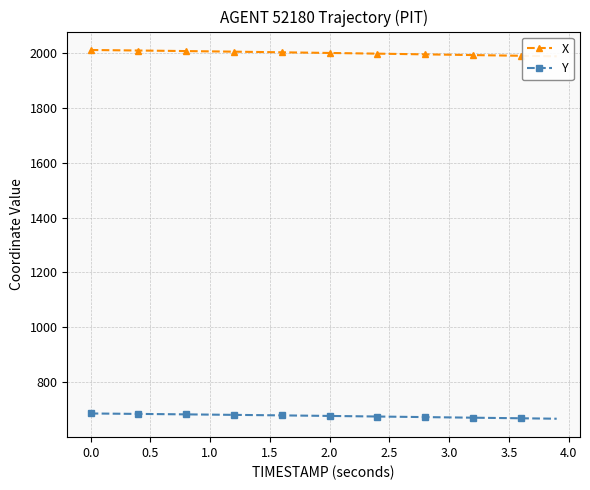

Which series has the largest total across all categories?

X